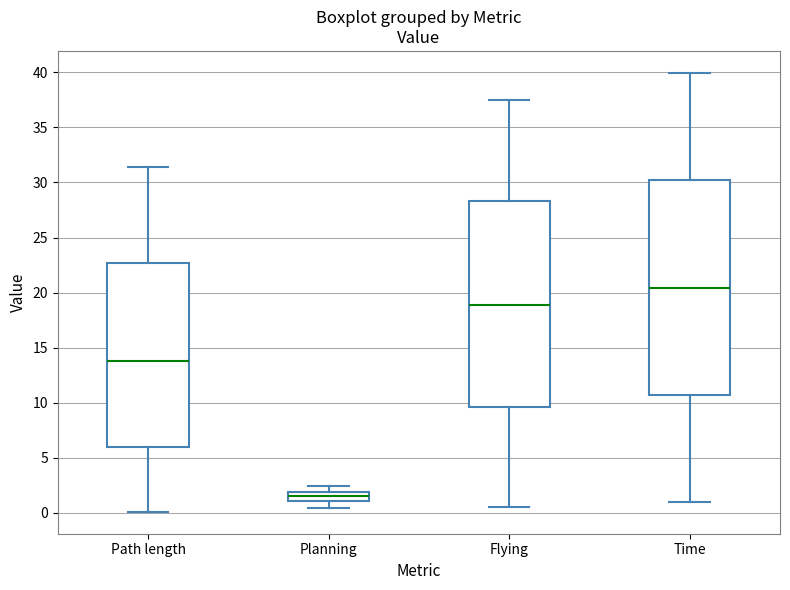

Which box has the highest median line?

Time